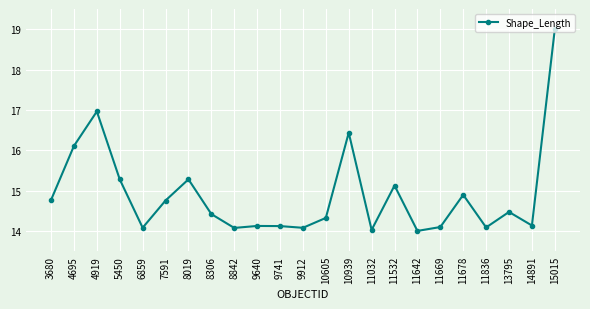

What is the smallest value displayed?

14.0